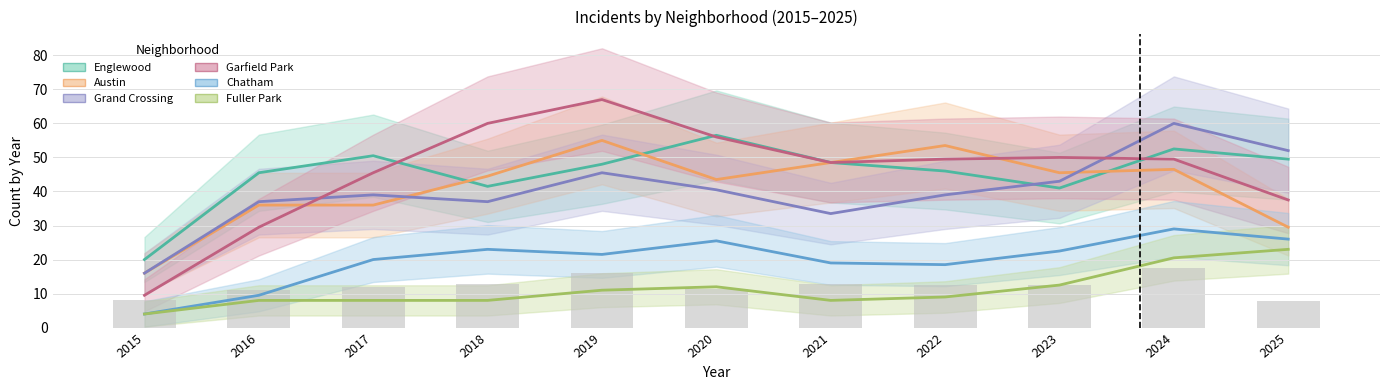

Count the number of categories in the chart.

11